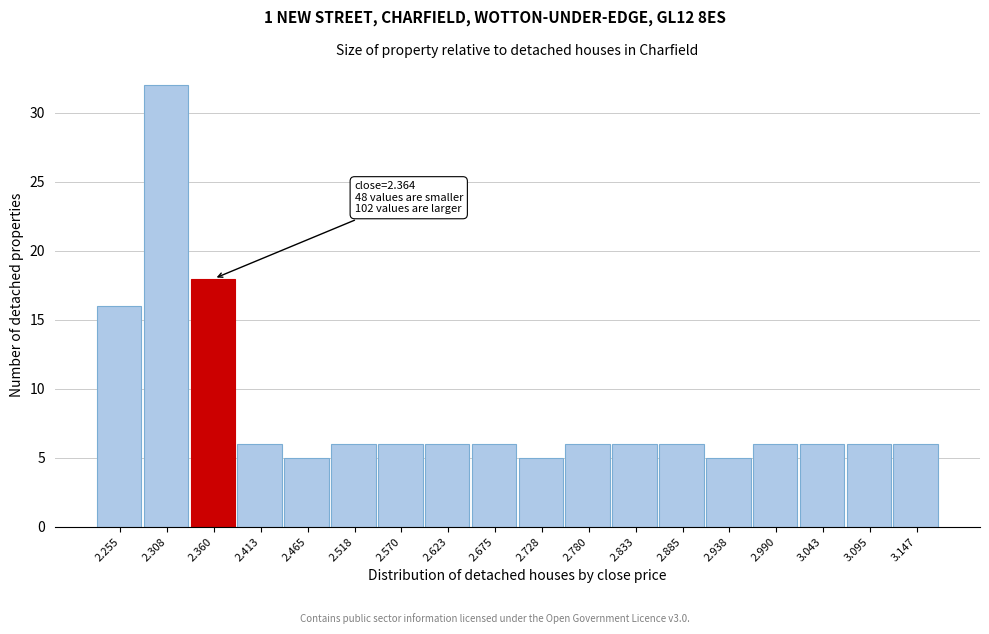

Reading left to right, what are all the values shown in this chart?

2.255=16	2.308=32	2.360=18	2.413=6	2.465=5	2.518=6	2.570=6	2.623=6	2.675=6	2.728=5	2.780=6	2.833=6	2.885=6	2.938=5	2.990=6	3.043=6	3.095=6	3.147=6